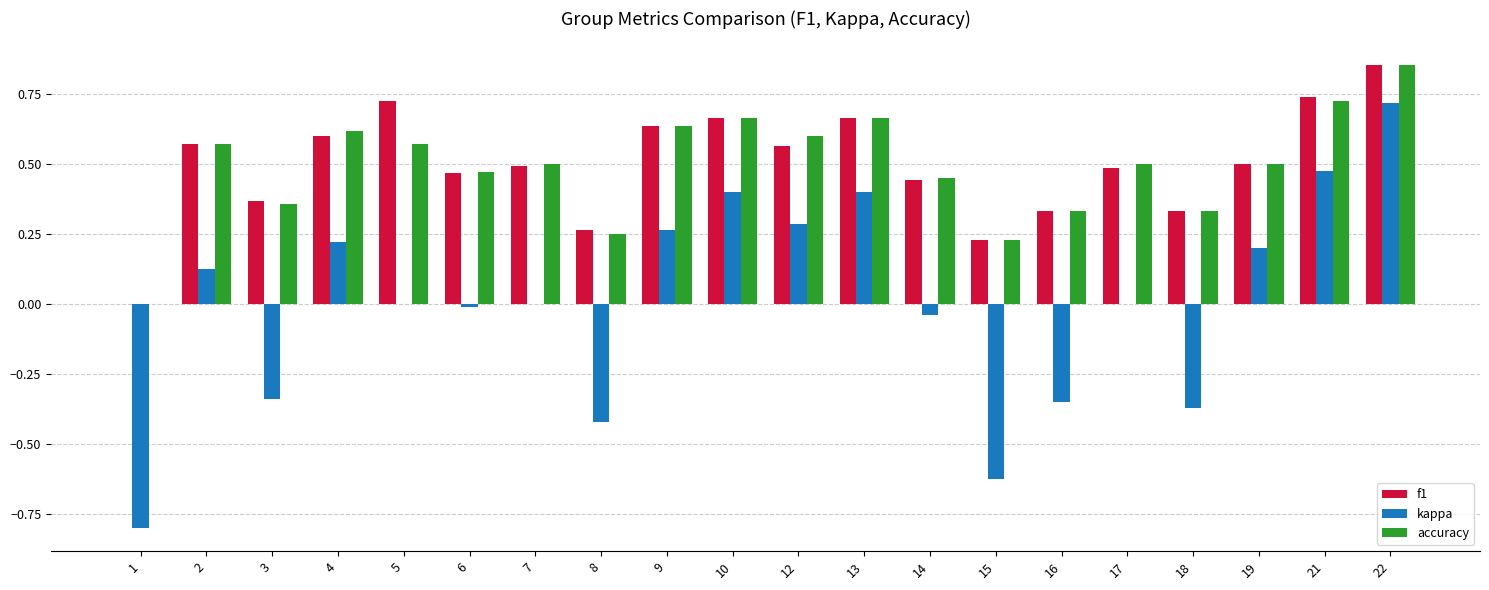

What is the sum of all f1 values?

10.0